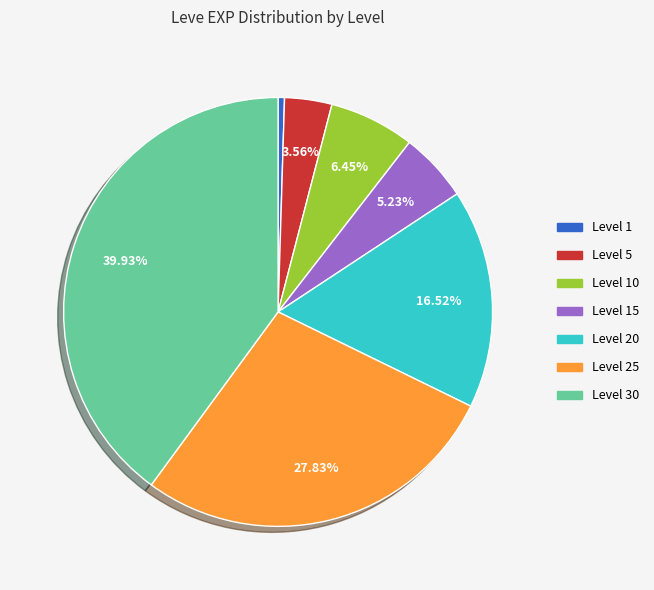

Is there any slice that represents more than half of the pie?

No